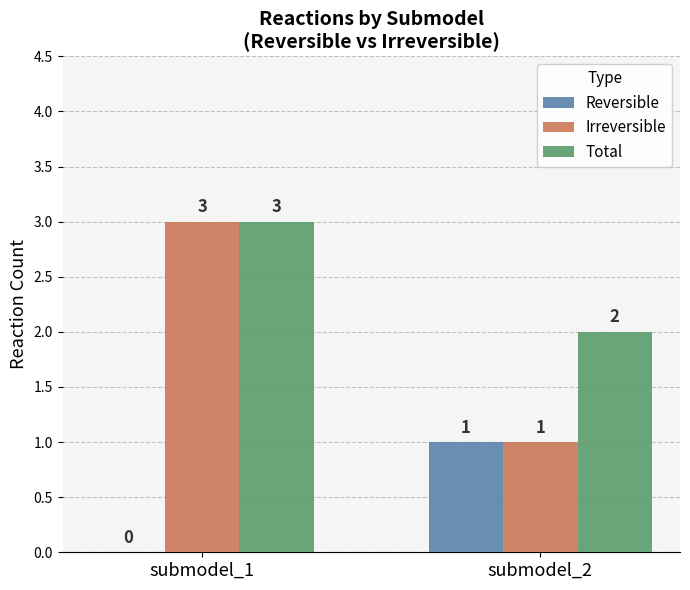

Reading right to left, transcribe all the data shown in this chart.

Reversible: submodel_2=1	submodel_1=0
Irreversible: submodel_2=1	submodel_1=3
Total: submodel_2=2	submodel_1=3